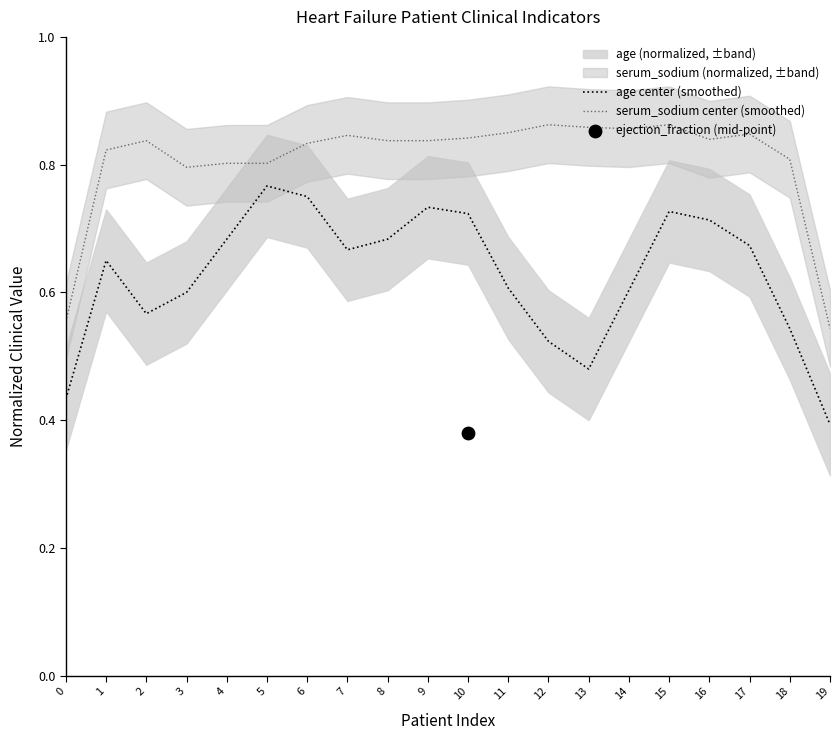

Which series has the largest Y range (max minus min)?

age center (smoothed)